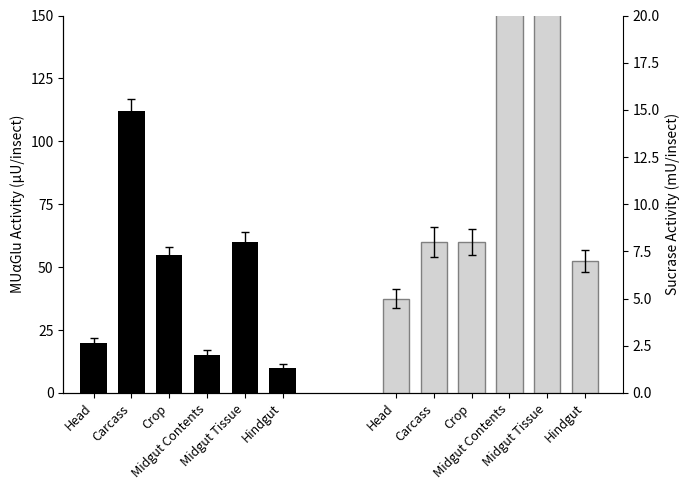

What position from the right is Midgut Tissue?

2